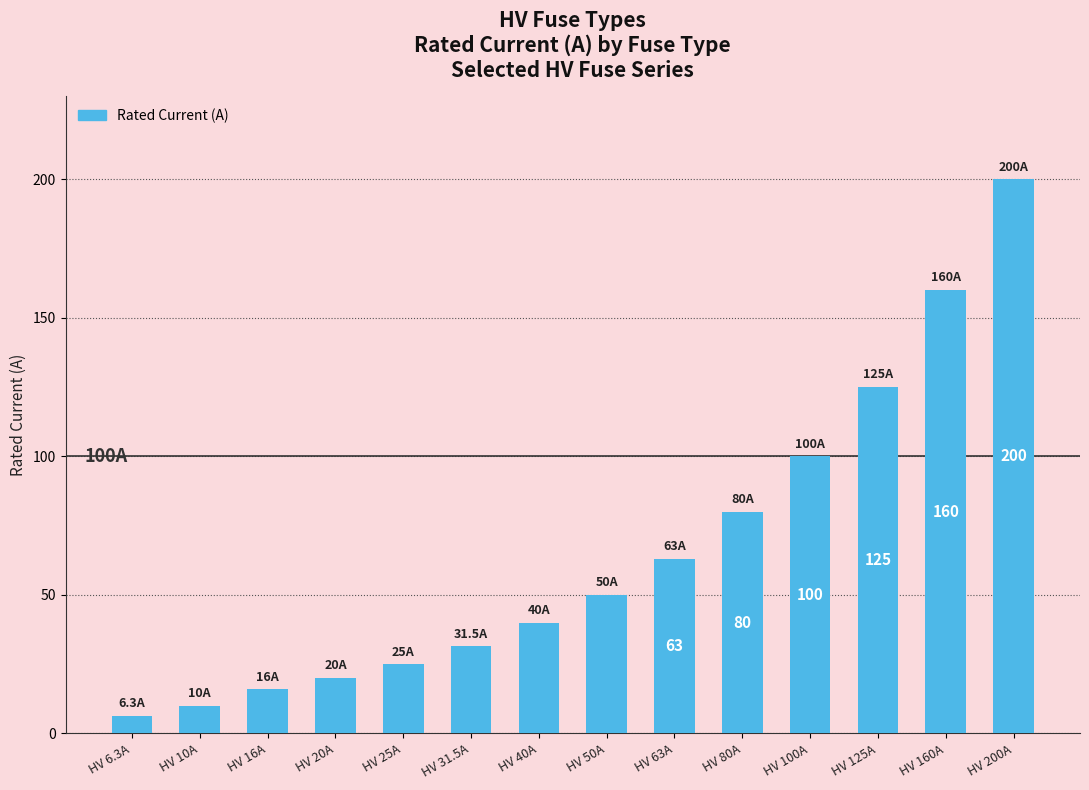

Rank the categories by value from lowest to highest.

HV 6.3A, HV 10A, HV 16A, HV 20A, HV 25A, HV 31.5A, HV 40A, HV 50A, HV 63A, HV 80A, HV 100A, HV 125A, HV 160A, HV 200A